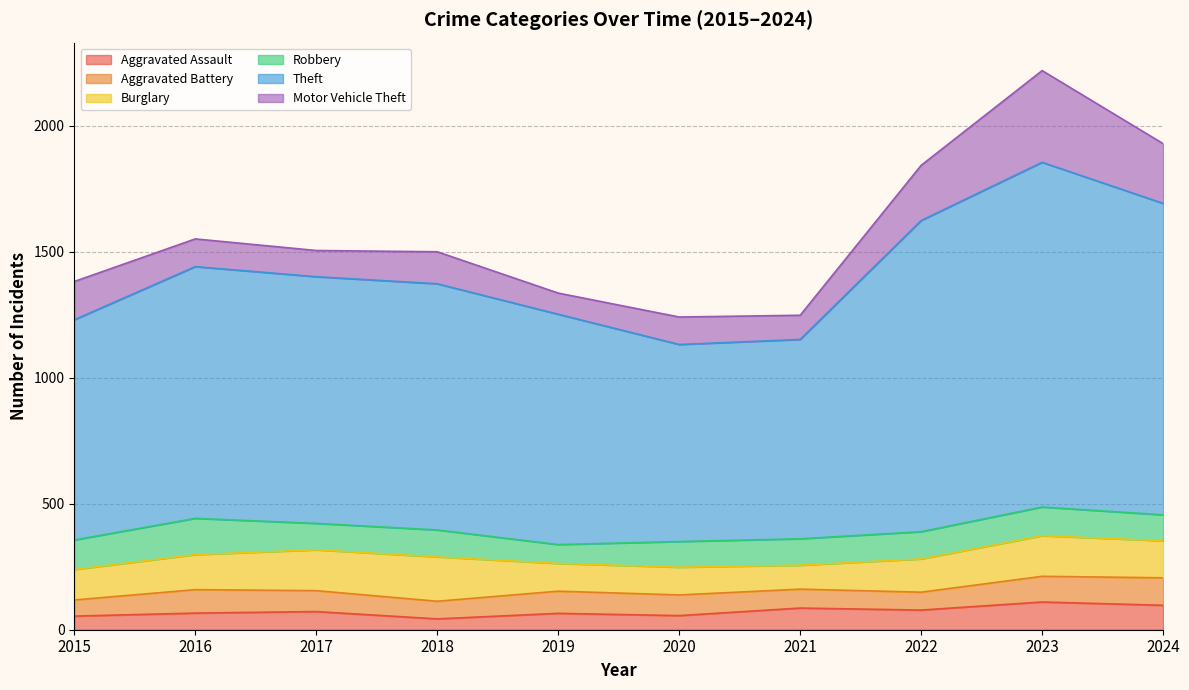

Does the chart display data point markers on the line(s)?

No